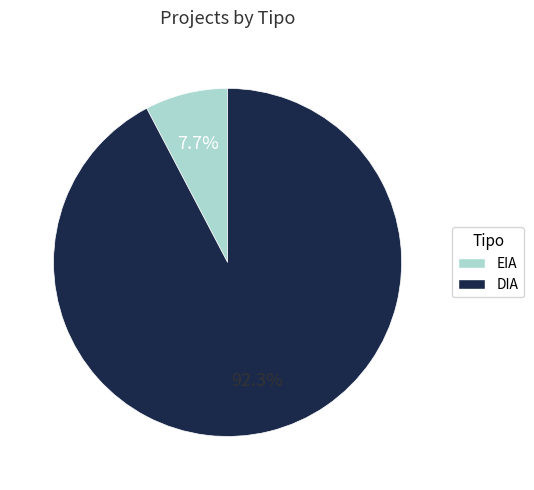

Is there a majority slice in this chart?

Yes